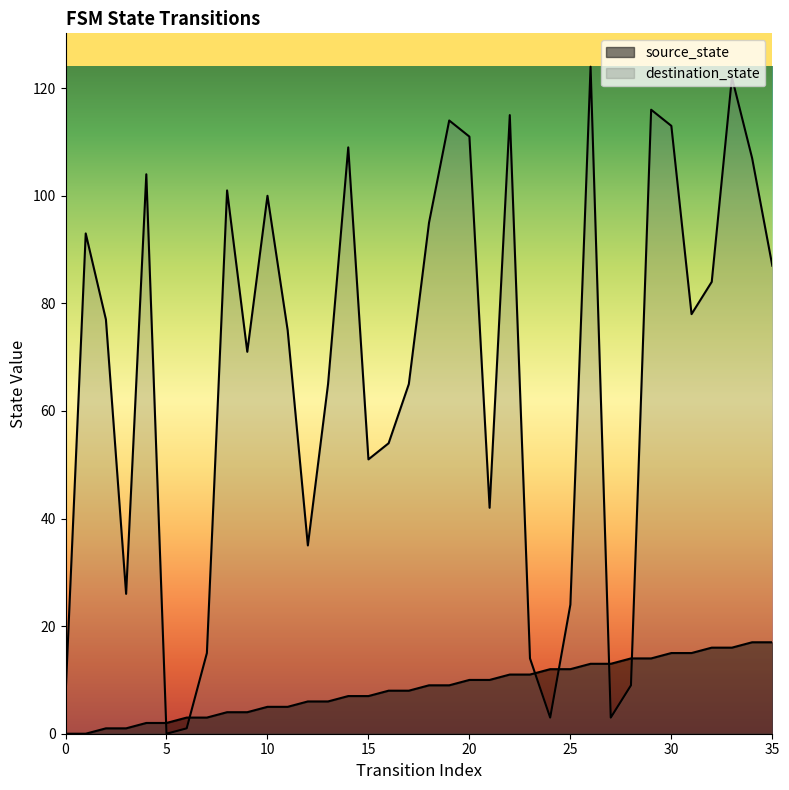

The value of destination_state at 23 is 3. True or false?

False